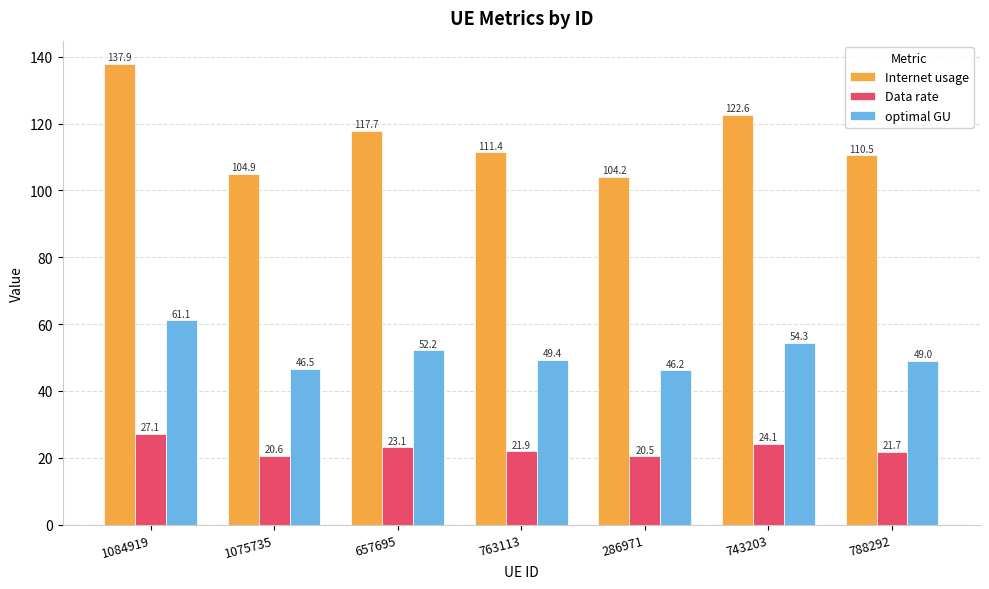

At which label does Data rate first exceed 21?

1084919